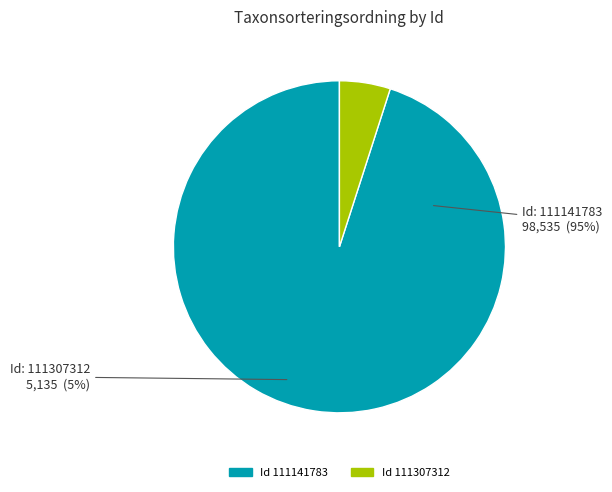

To the nearest percent, what is the combined percentage of 111141783 and 111307312?

100%